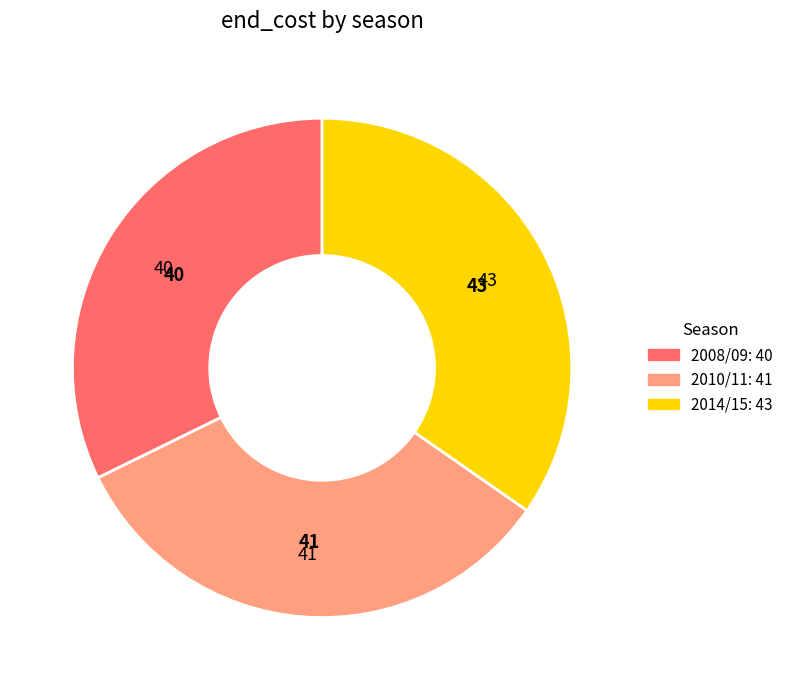

Is there a majority slice in this chart?

No